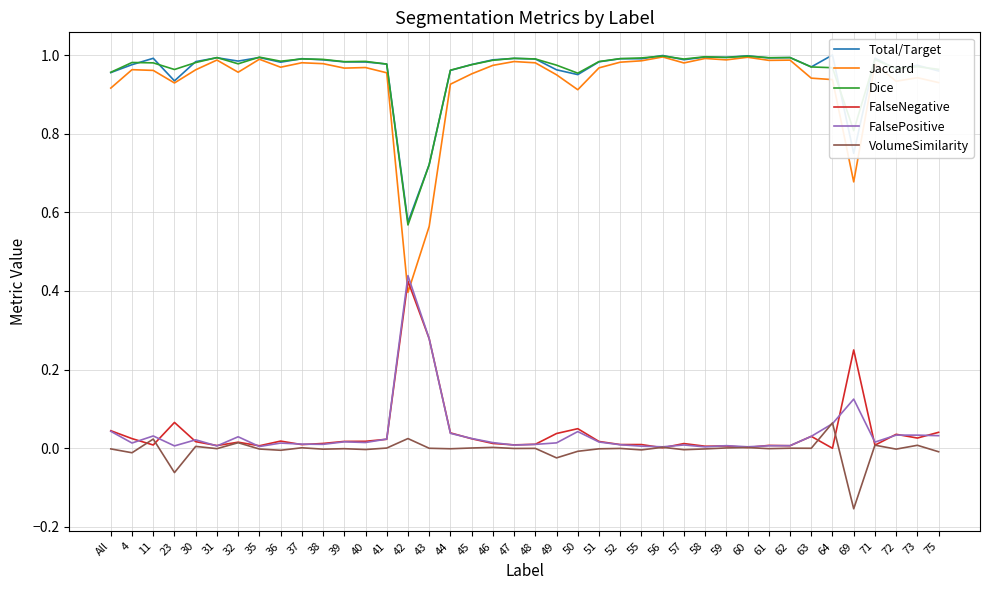

The value of FalsePositive at 42 is 0.1. True or false?

False